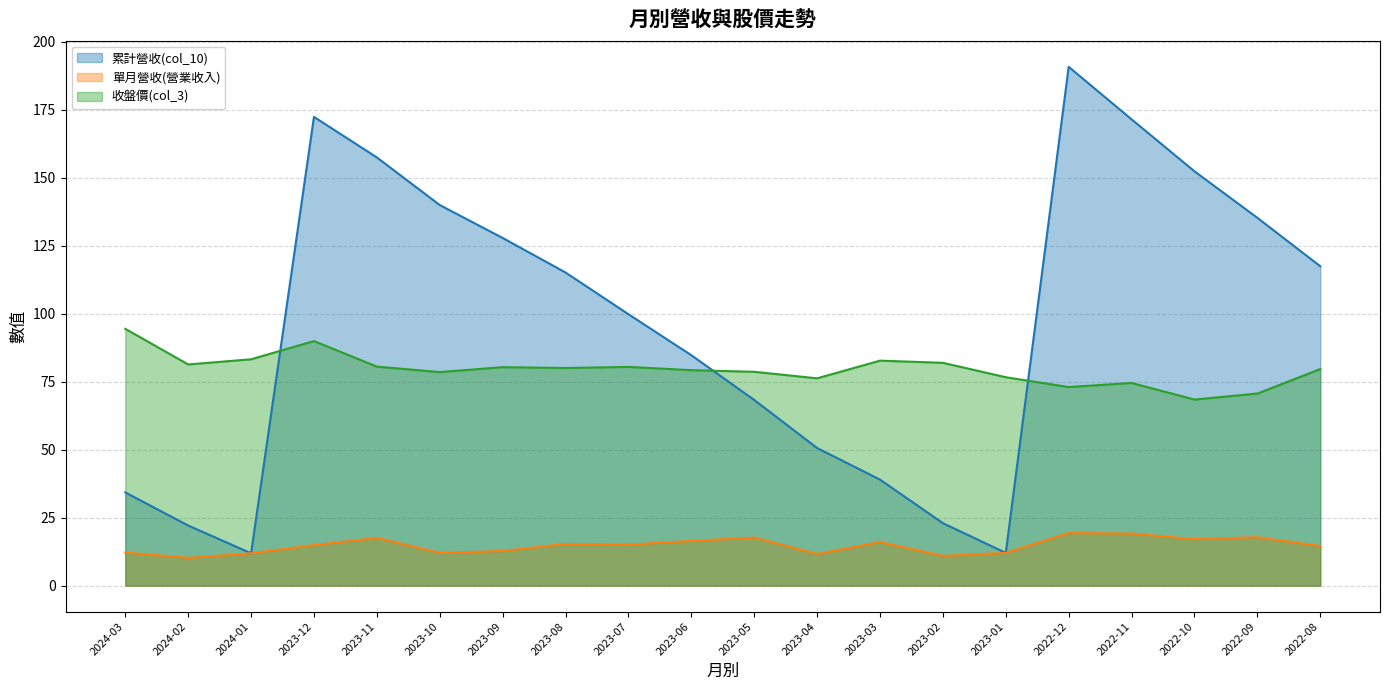

What is the average value of the 單月營收(營業收入) series?

14.7